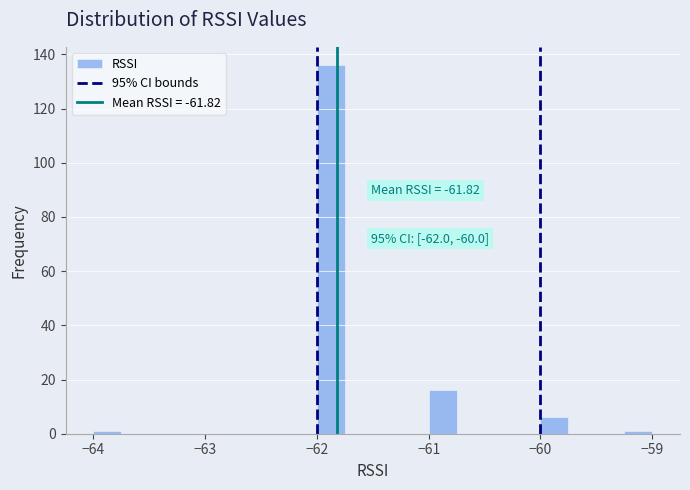

Around what value on the x-axis is the tallest bar? Give the approximate position of its centre, as read against the axis.

-61.9